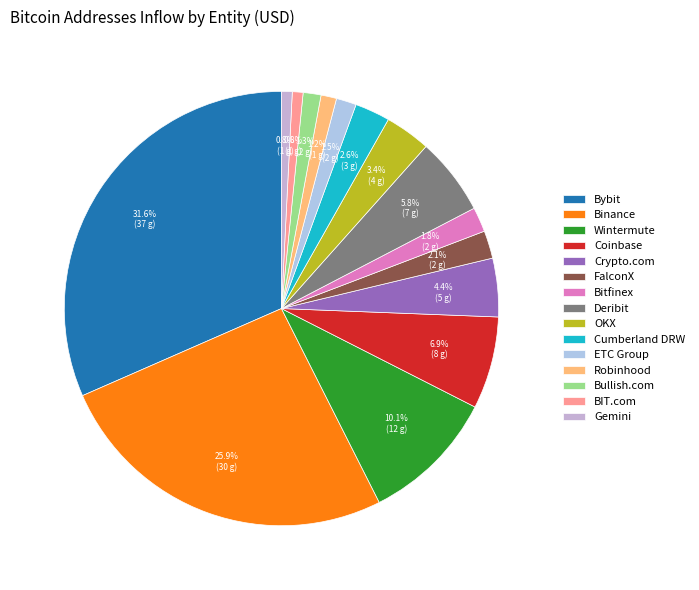

To the nearest percent, what is the combined percentage of Cumberland DRW and Coinbase?

9%